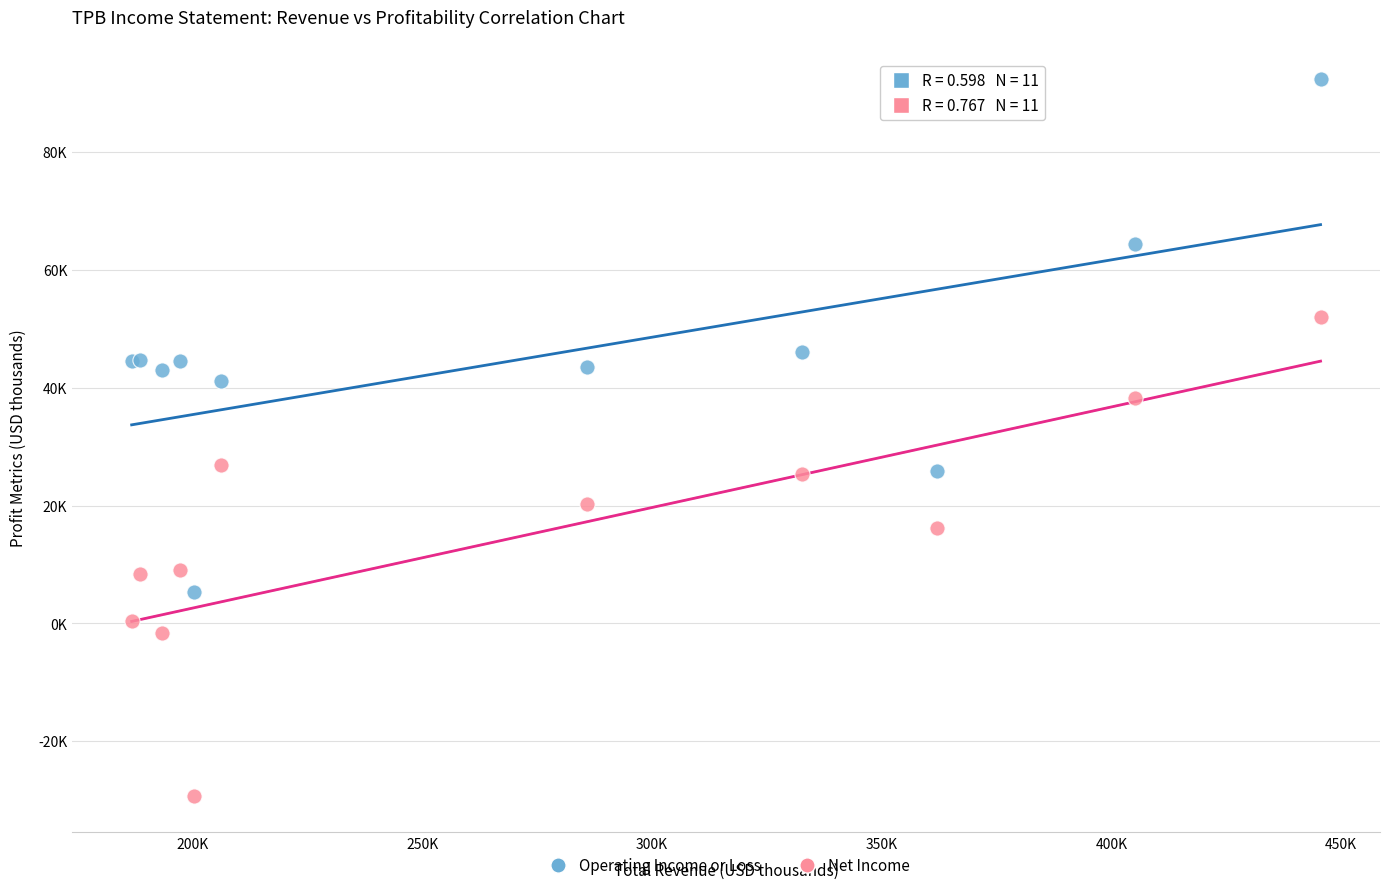

Which series reaches the minimum Y coordinate?

Net Income